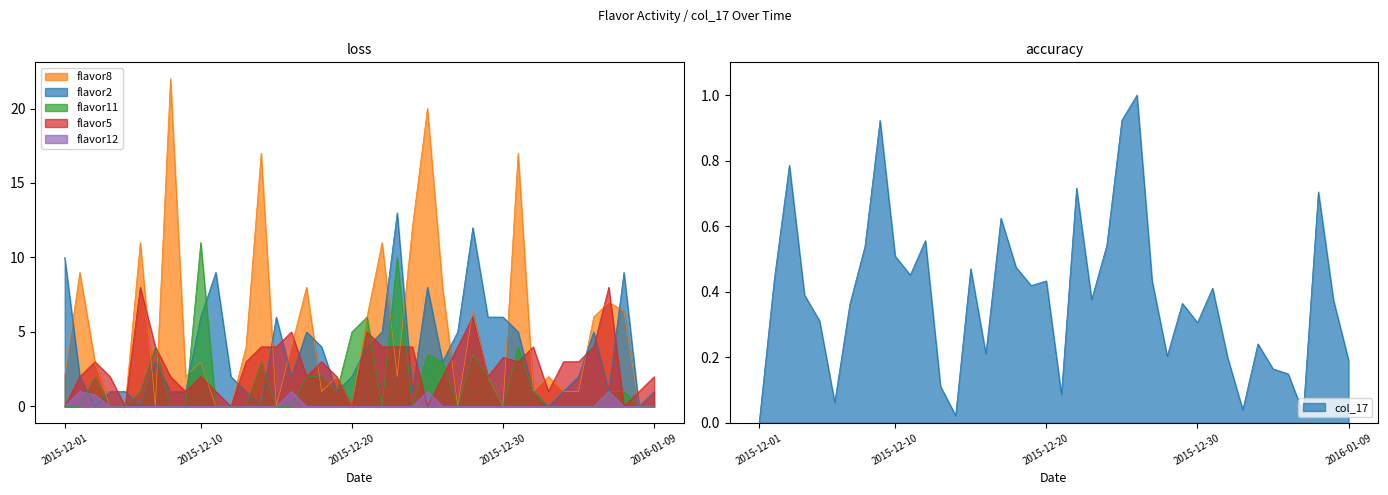

What is the label of the 30th point from the right?

2015-12-11